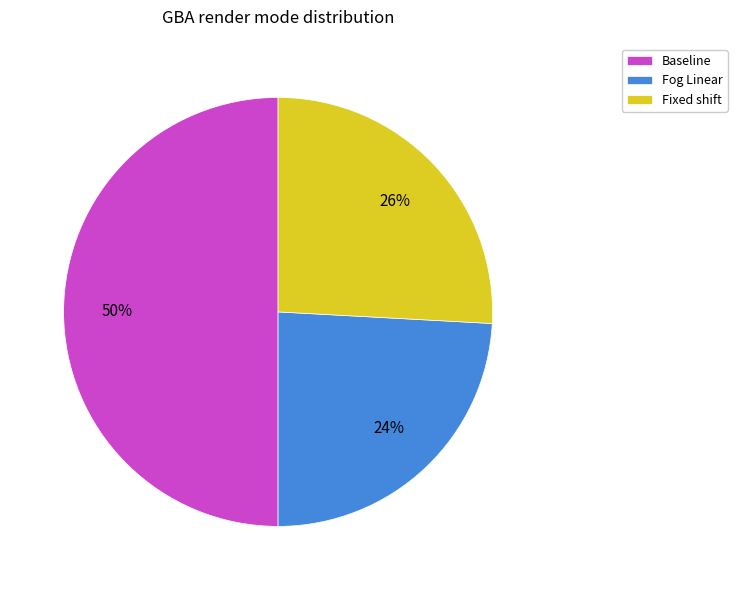

Is Fog Linear the majority of the pie?

No